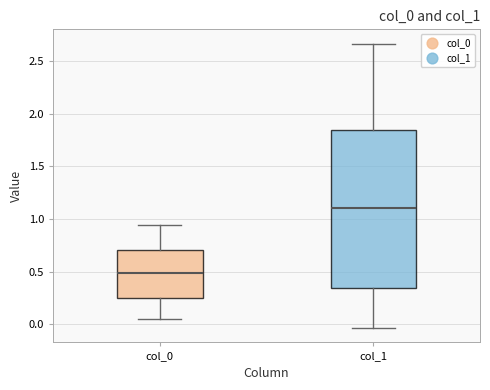

Where does the lower whisker of the box for col_1 end on the y-axis? The values are not printed on the chart, so give them approximately, as read against the axis.

-0.05